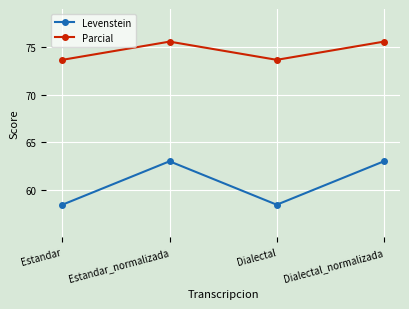

Reading left to right, transcribe all the data shown in this chart.

Levenstein: 58.5	63.0	58.5	63.0
Parcial: 73.7	75.6	73.7	75.6